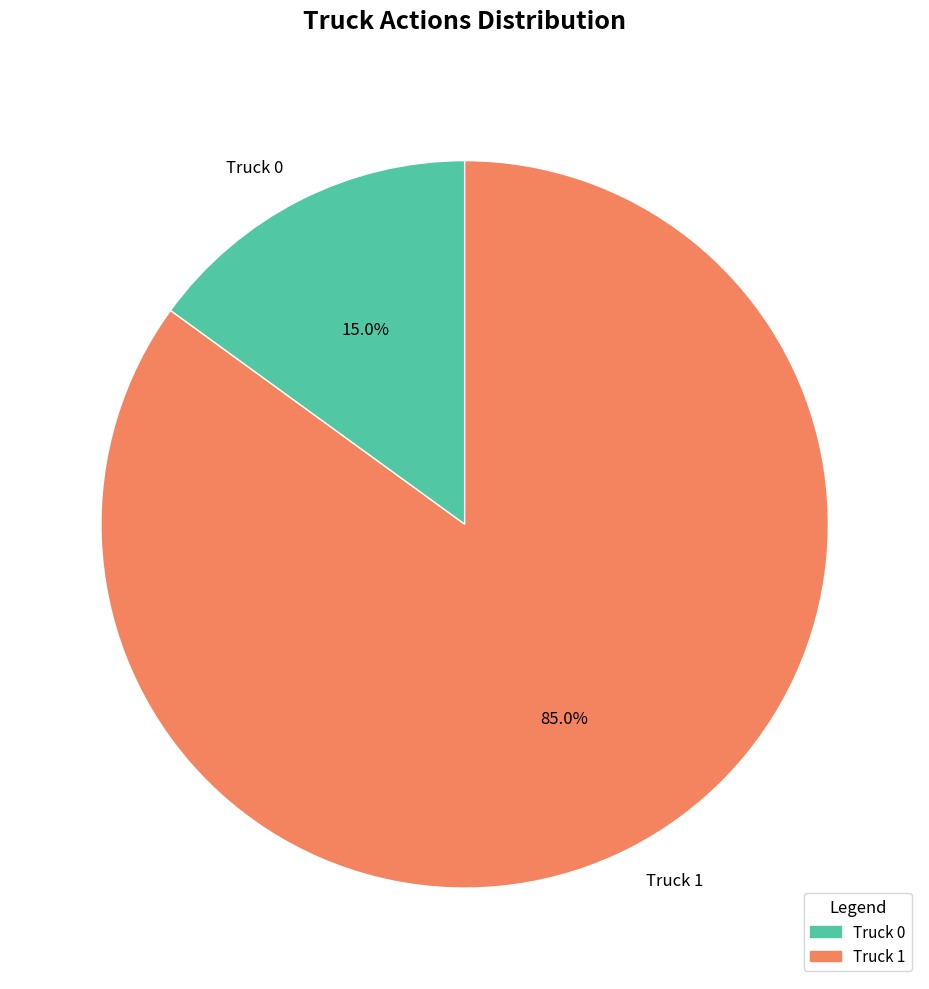

Which category accounts for the majority?

Truck 1